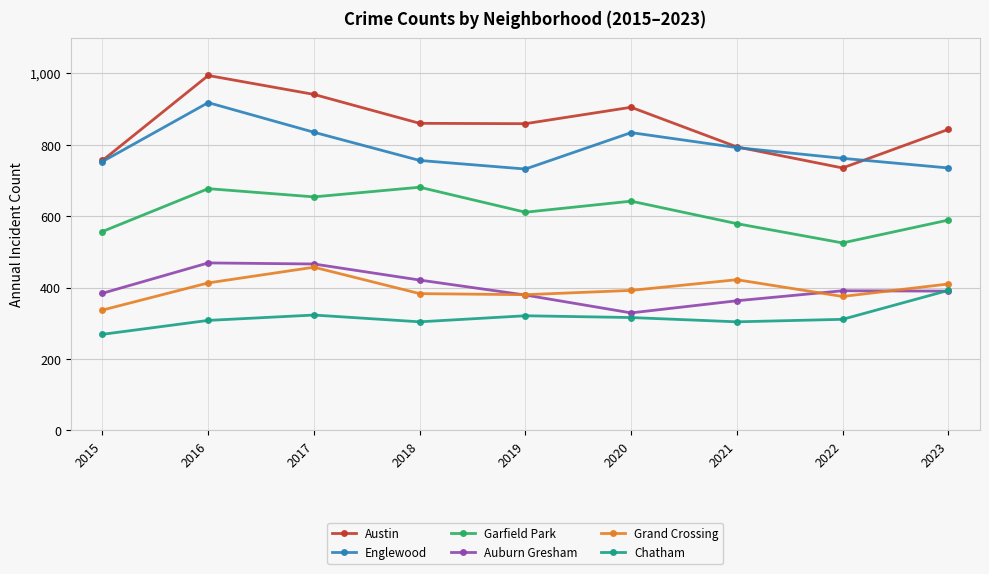

What is the spread (max minus min) of values at 2022?

451